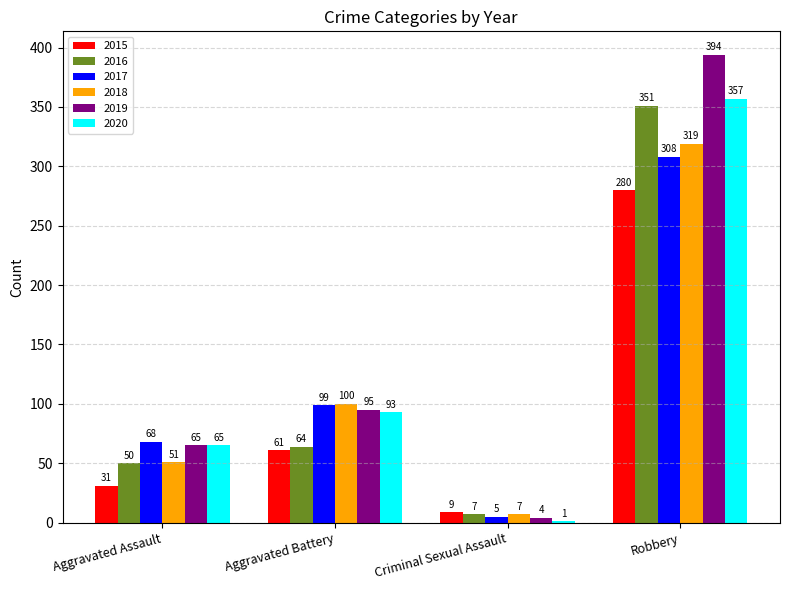

Is it true that 2018 equals 319 at Robbery?

True